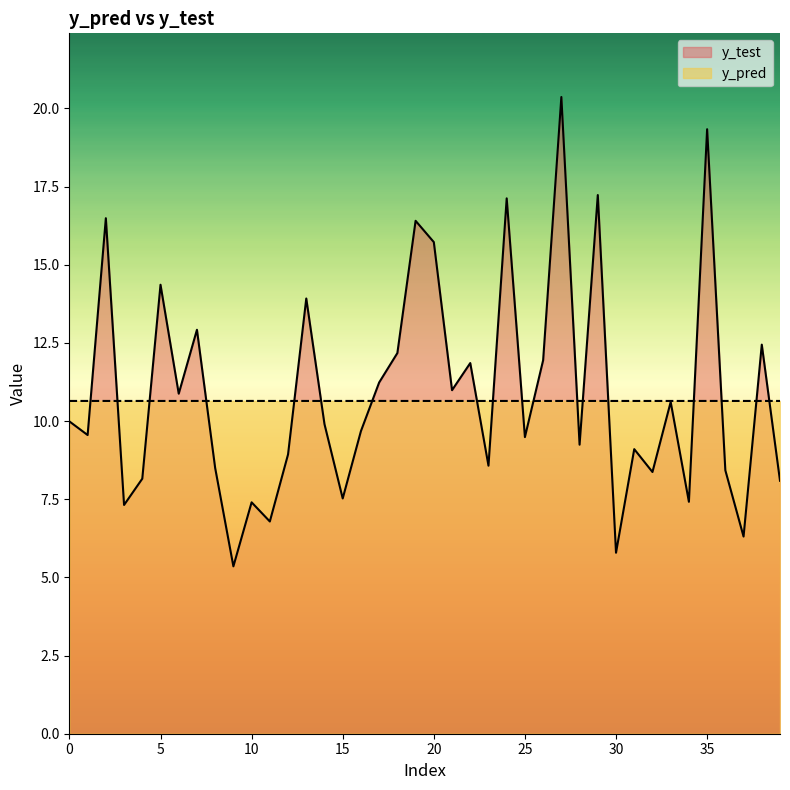

Which series has the largest total across all categories?

y_test